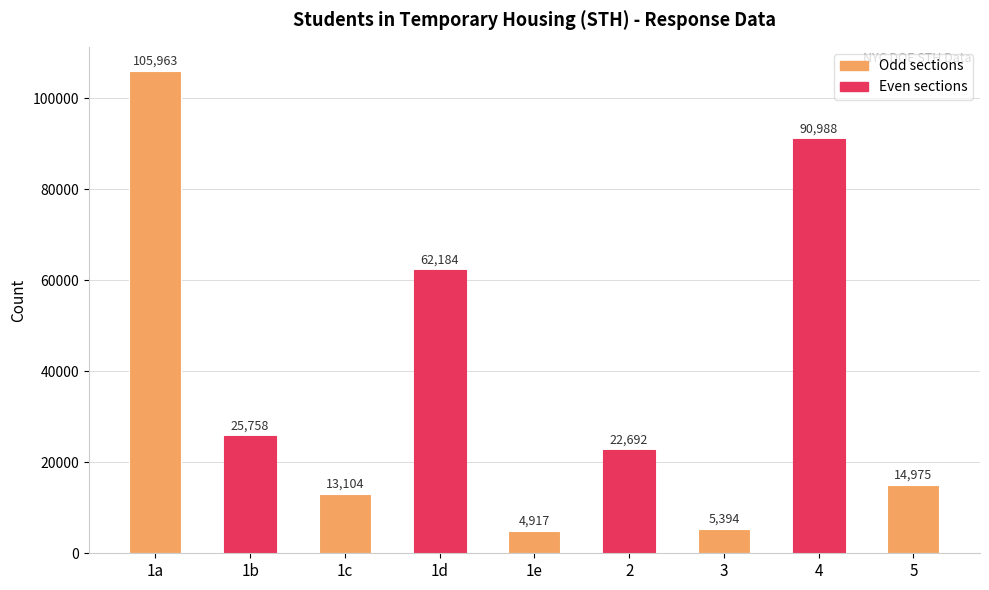

List the labels in order of value, smallest first.

1e, 3, 1c, 5, 2, 1b, 1d, 4, 1a